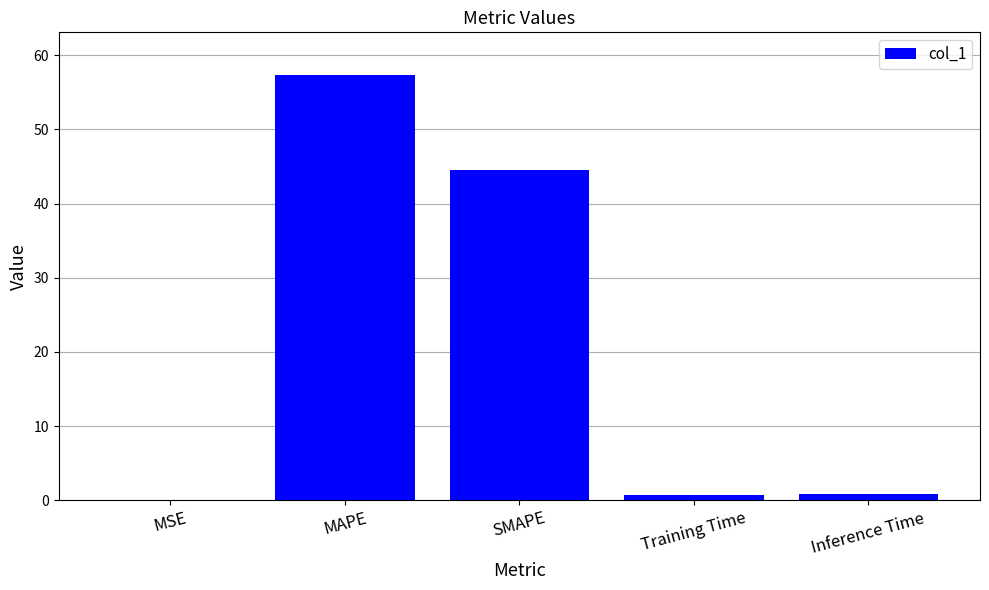

Which category has the highest value across all series?

MAPE